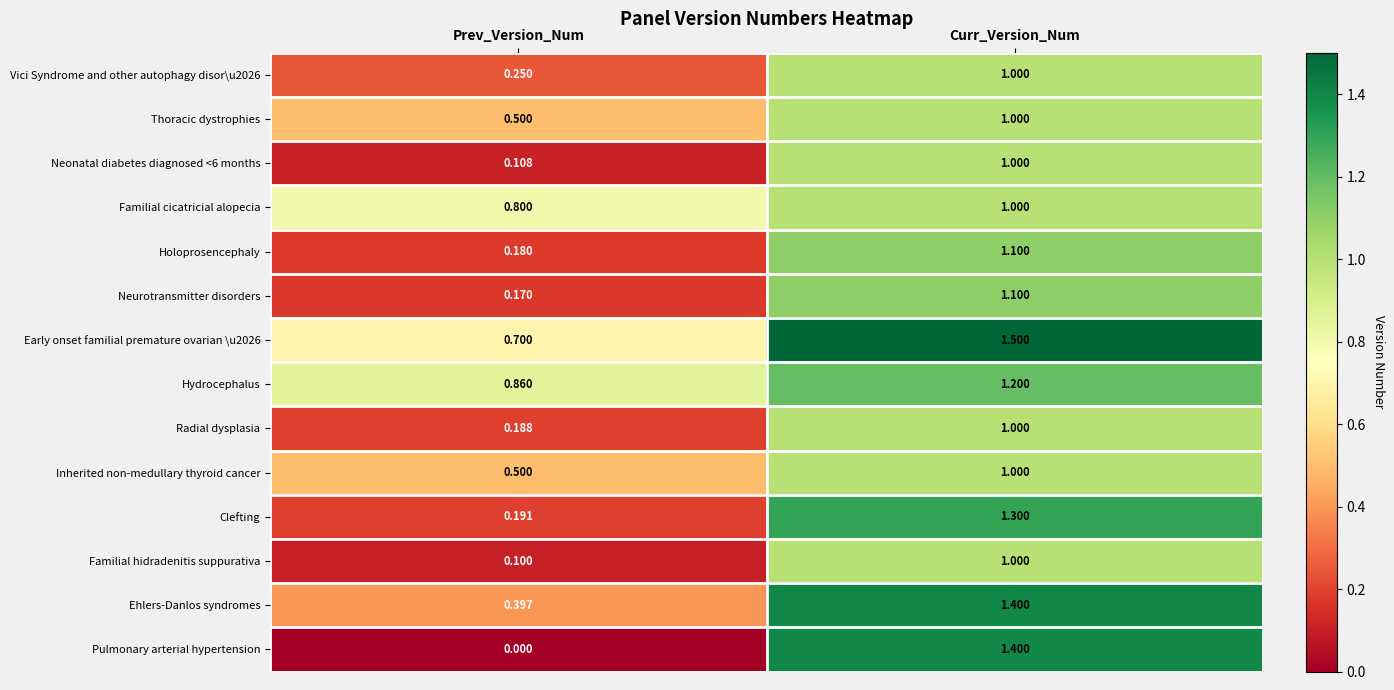

Rank the categories by Early onset familial premature ovarian \u2026 value from lowest to highest.

Prev_Version_Num, Curr_Version_Num